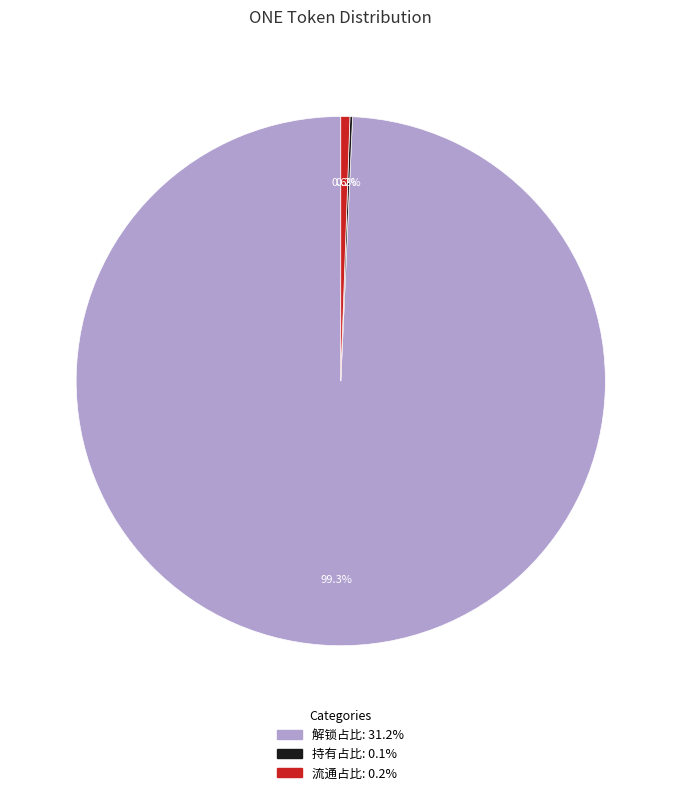

Is 解锁占比 the majority of the pie?

Yes